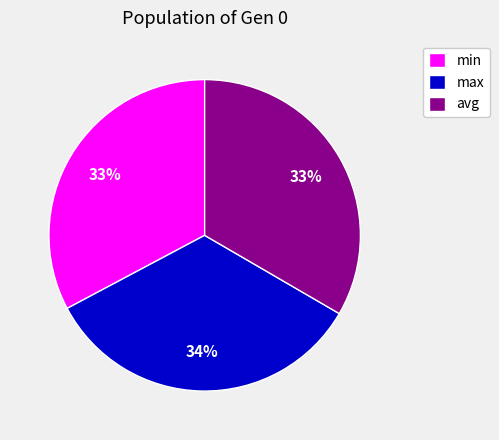

Does any single category account for the majority?

No